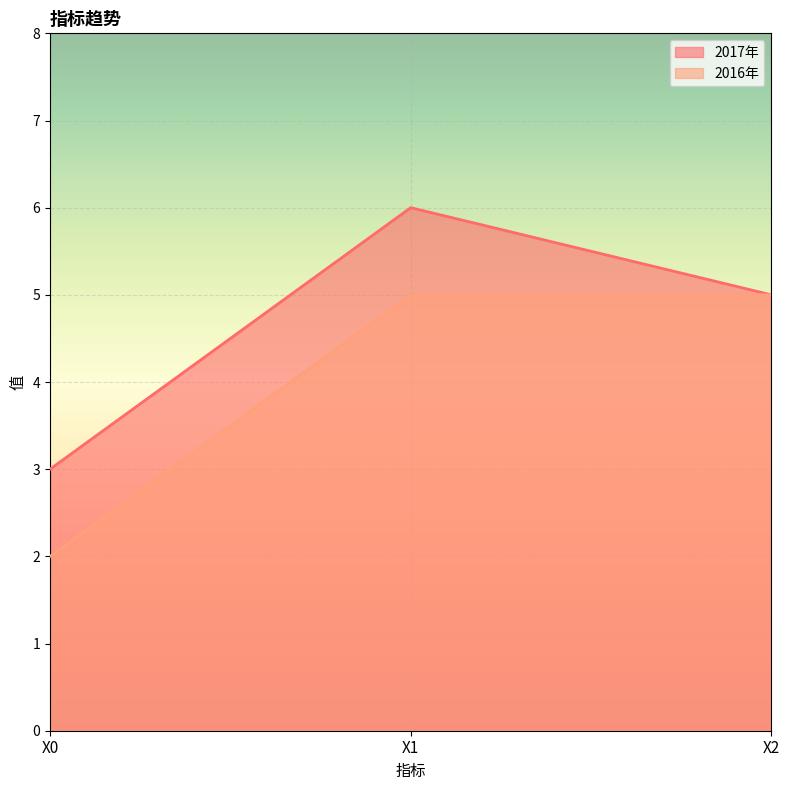

What is the difference between the maximum and minimum values in the 2017年 series?

3